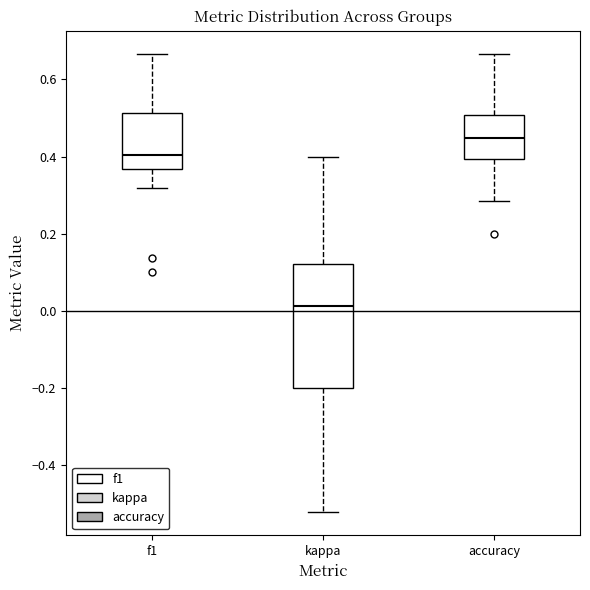

Where is the upper edge of the box for kappa on the y-axis? The values are not printed on the chart, so give them approximately, as read against the axis.

0.12